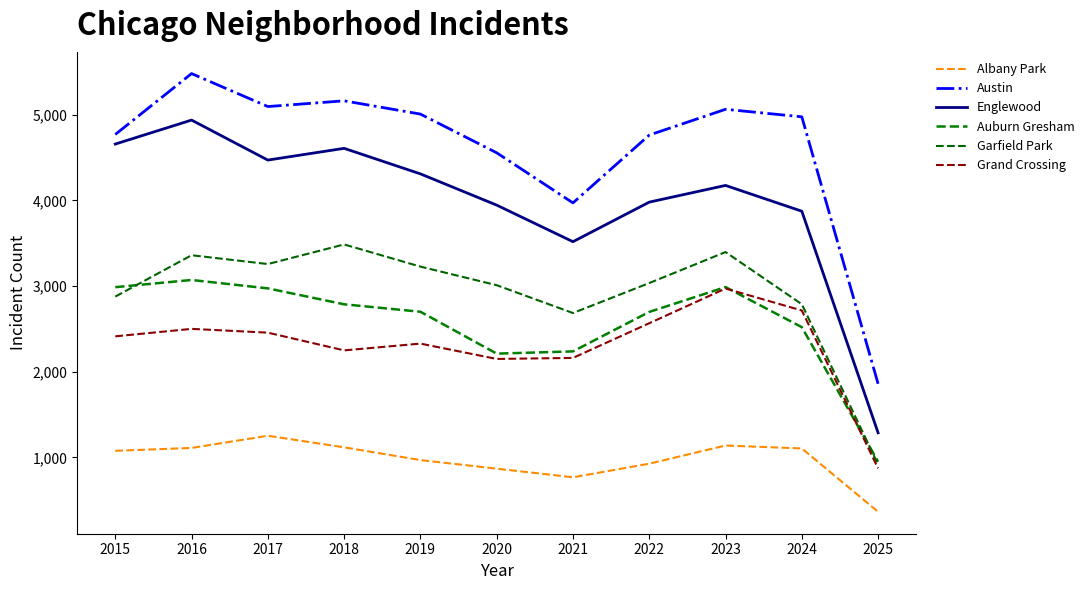

Is this an area chart (filled region under the line)?

No